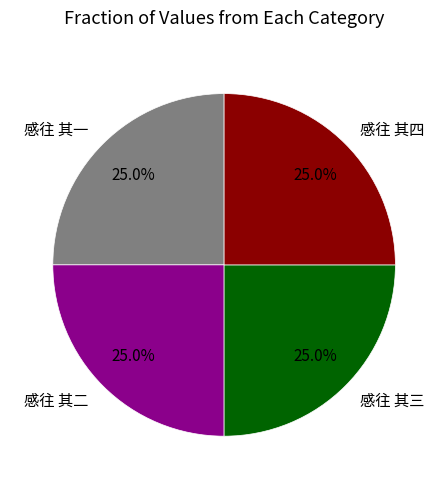

To the nearest percent, what is the average slice percentage?

25%